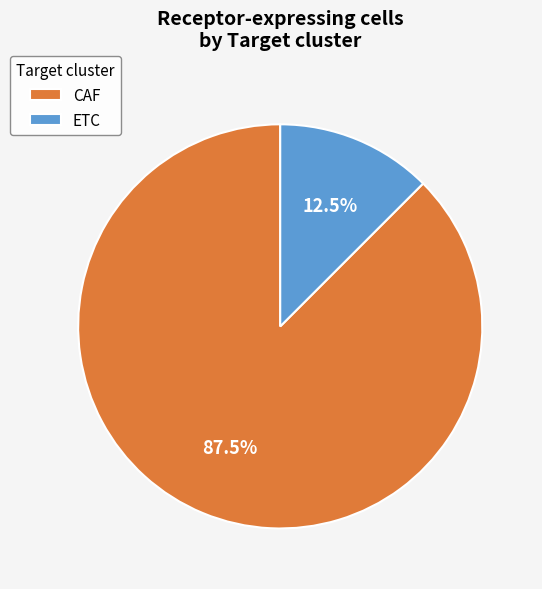

The CAF slice represents 93% of the pie. True or false?

False